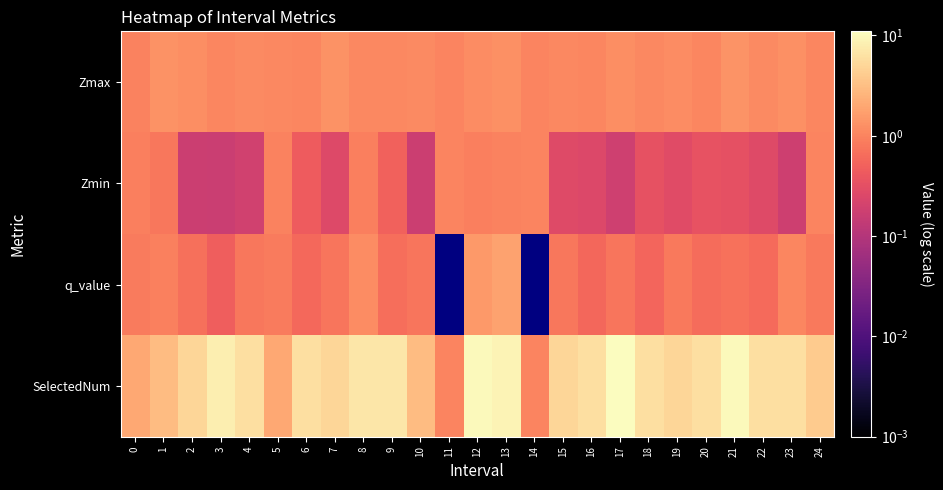

Which series changed the most between 3 and 14?

SelectedNum